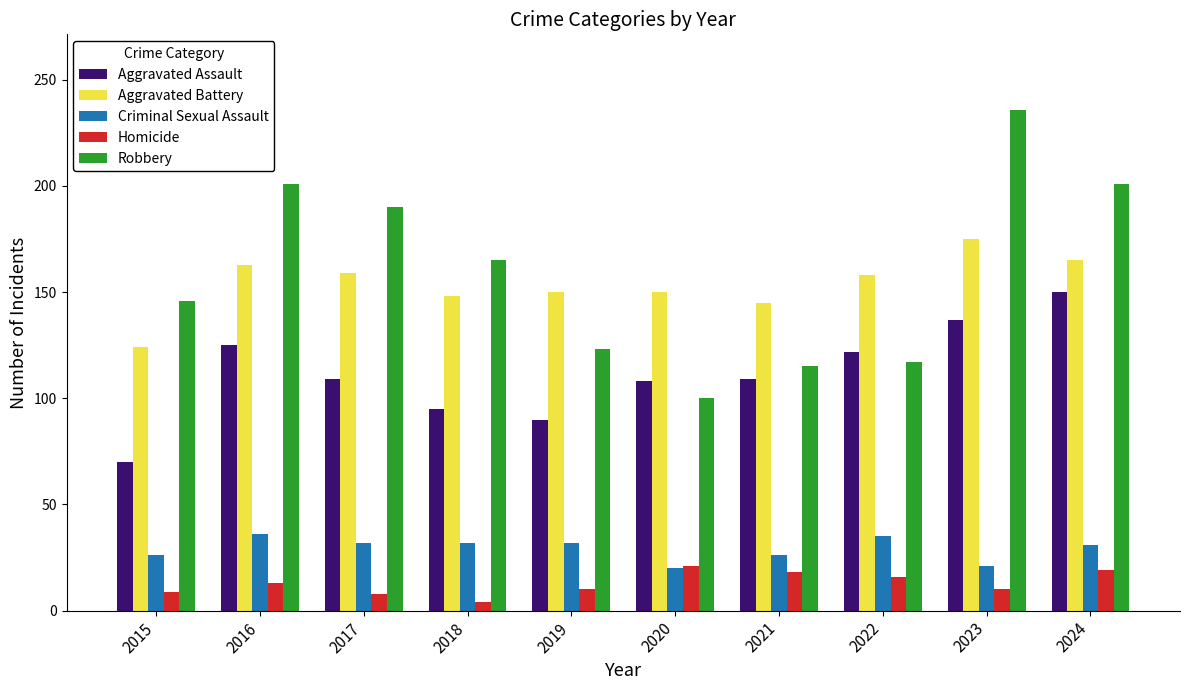

What is the value of the Homicide bar at the 3rd from the left?

8